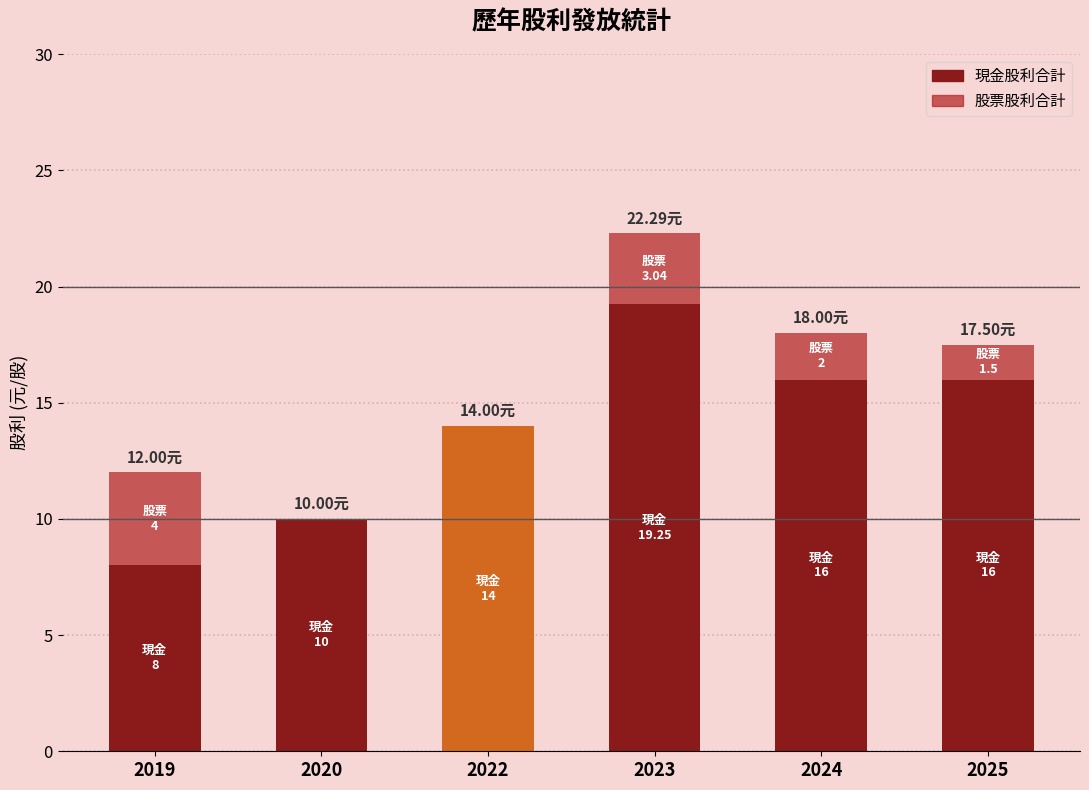

At which label does 現金股利合計 reach its peak?

2023